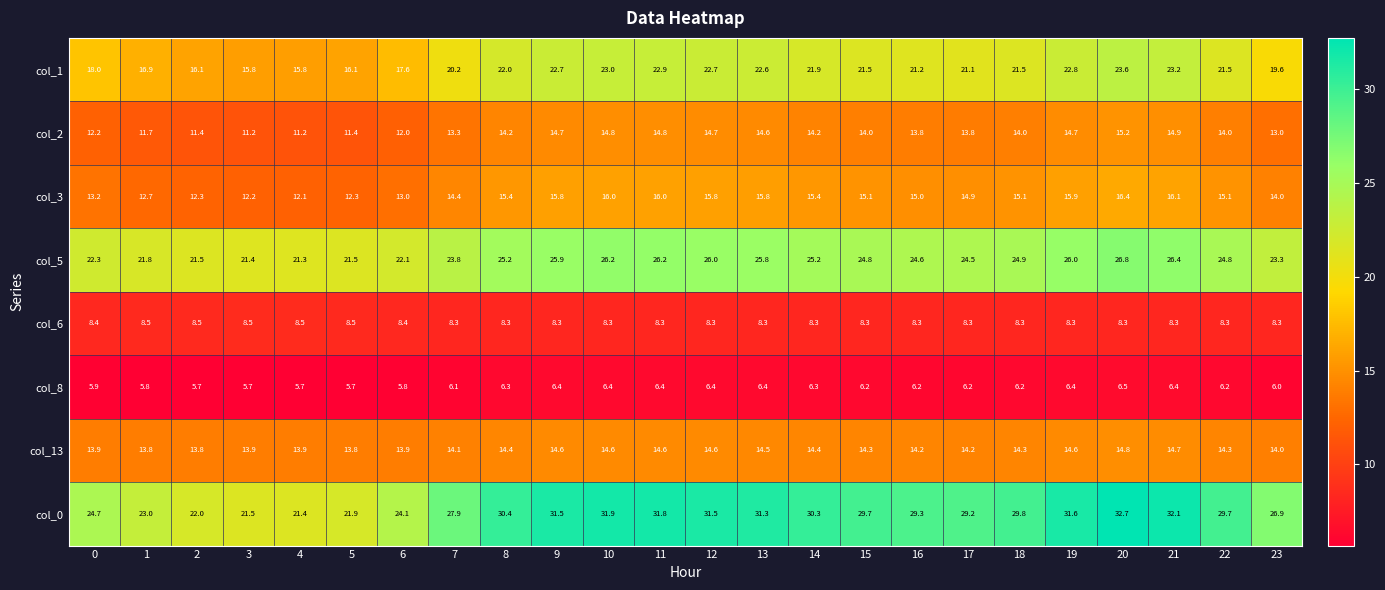

Which series has the largest total across all categories?

col_0